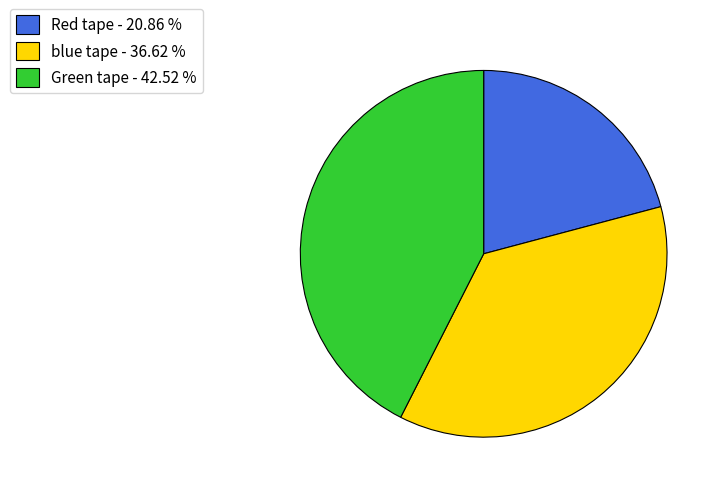

Between Green tape - 42.52 % and blue tape - 36.62 %, which is larger?

Green tape - 42.52 %